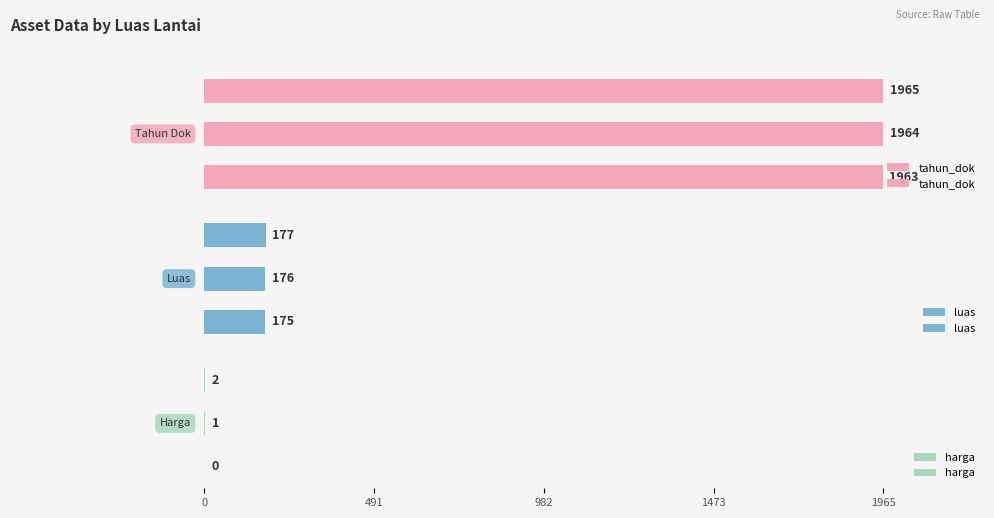

Between 491 and 982, which series saw the biggest shift?

tahun_dok